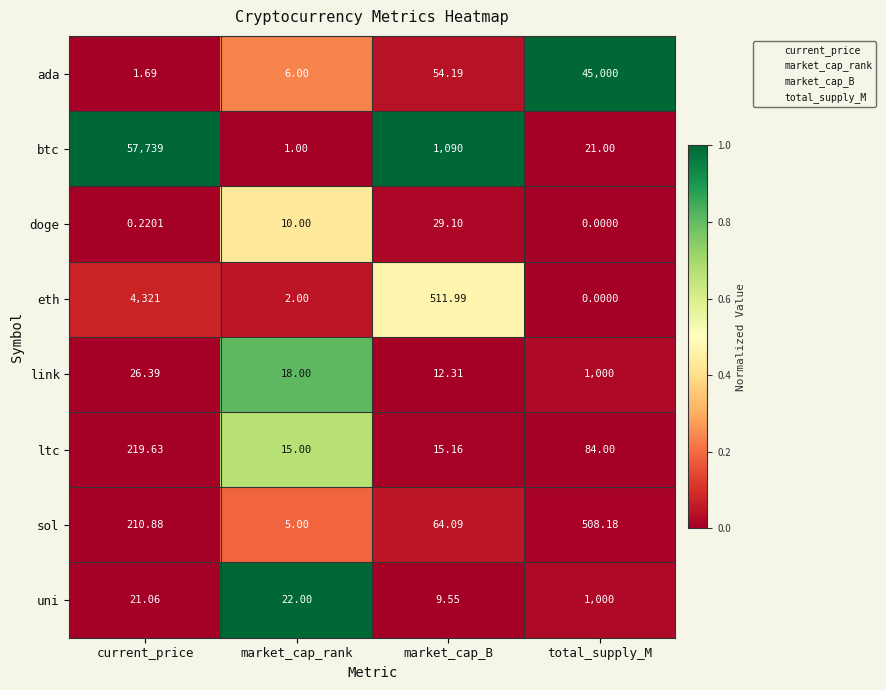

Count the number of categories in the chart.

4